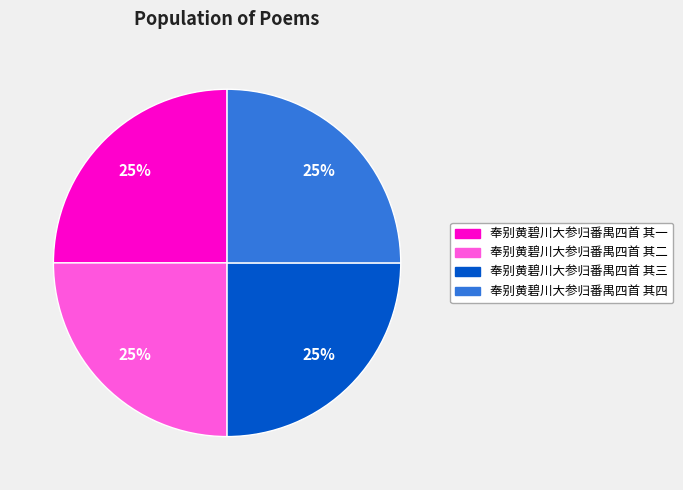

The 奉别黄碧川大参归番禺四首 其一 slice represents 34% of the pie. True or false?

False